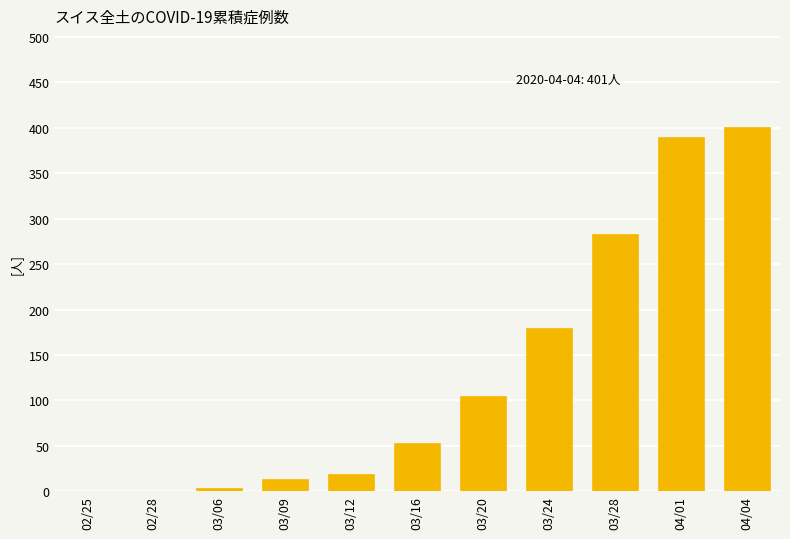

What value does the data have at 03/28?

283